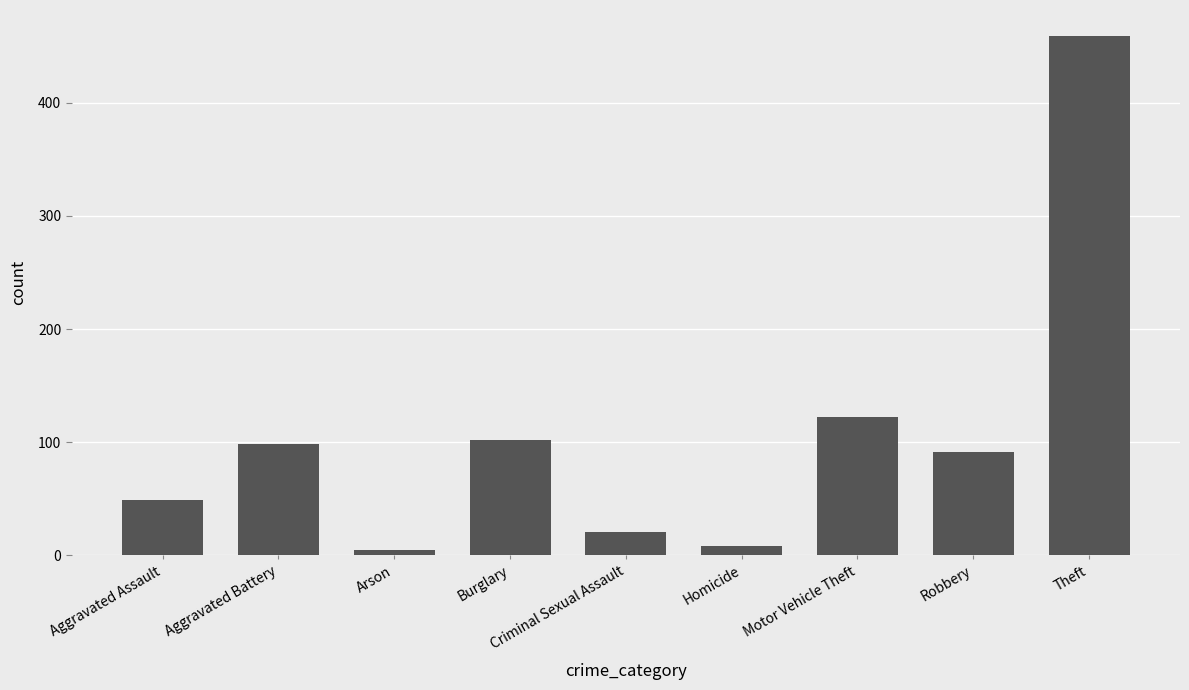

Which label corresponds to the largest value in the chart?

Theft